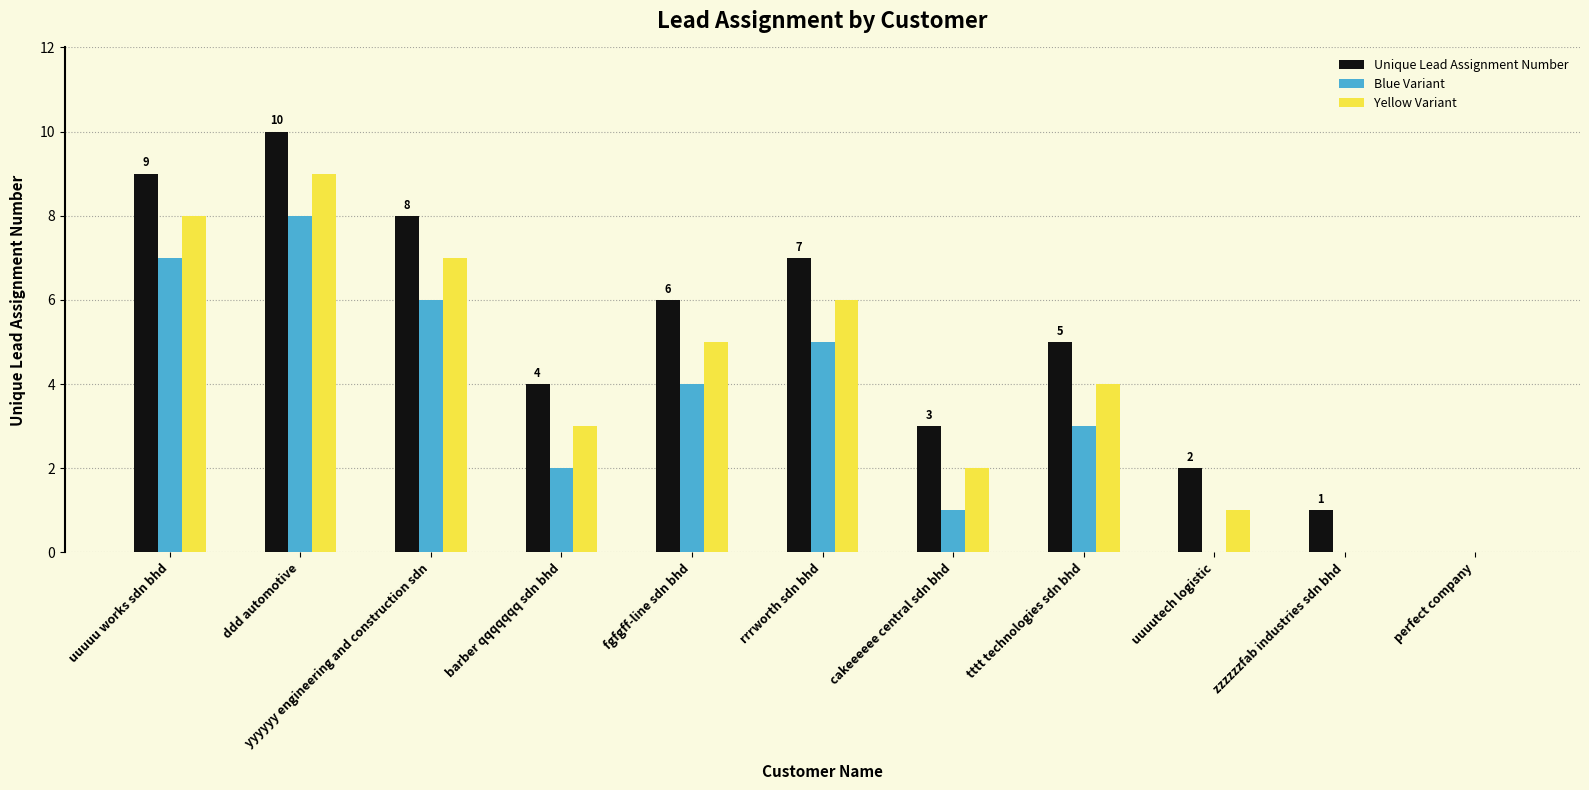

What is the sum of all Unique Lead Assignment Number values?

55